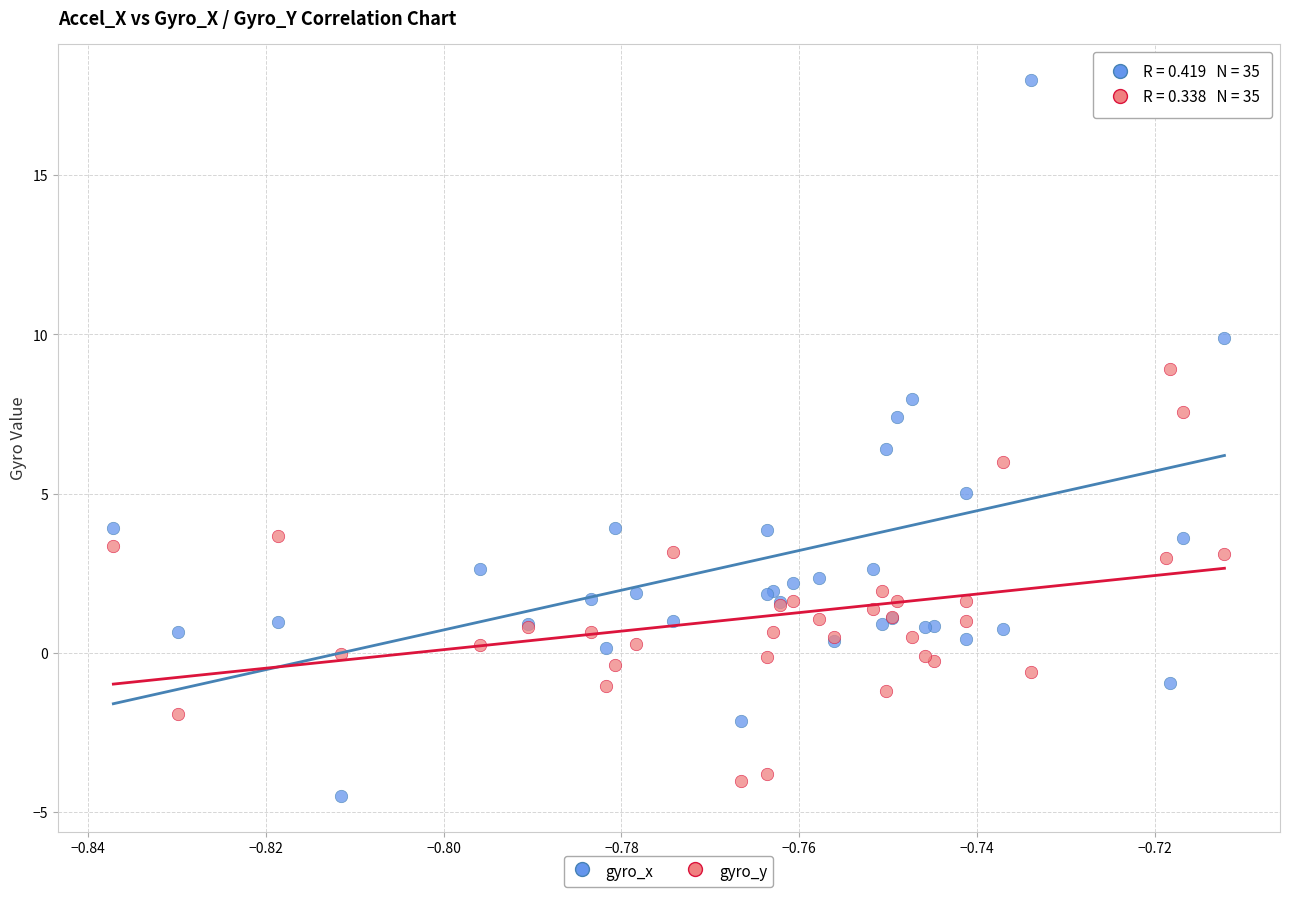

What are all the series names shown in the legend?

gyro_x, gyro_y